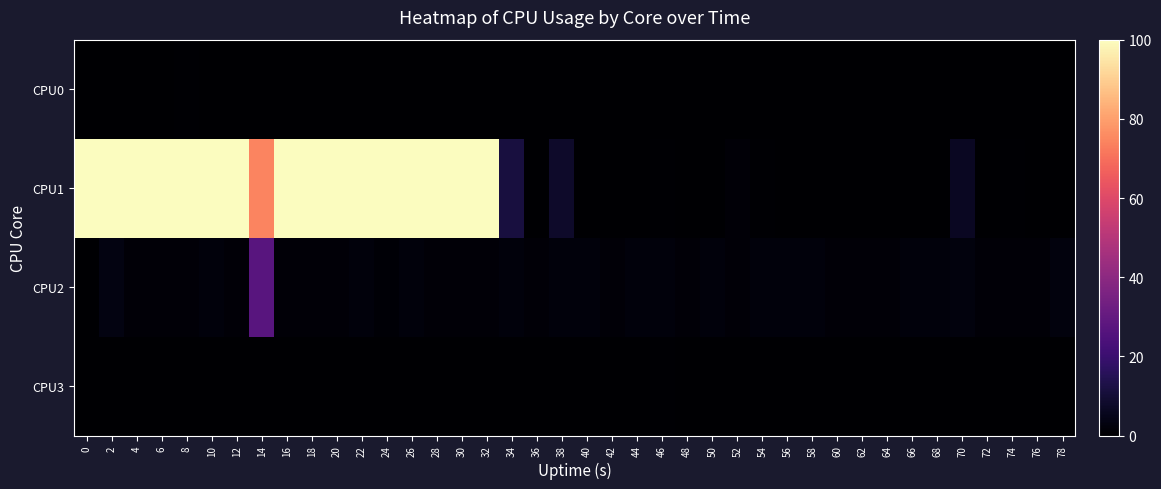

Rank the series at 2 from lowest to highest value.

CPU0, CPU3, CPU2, CPU1